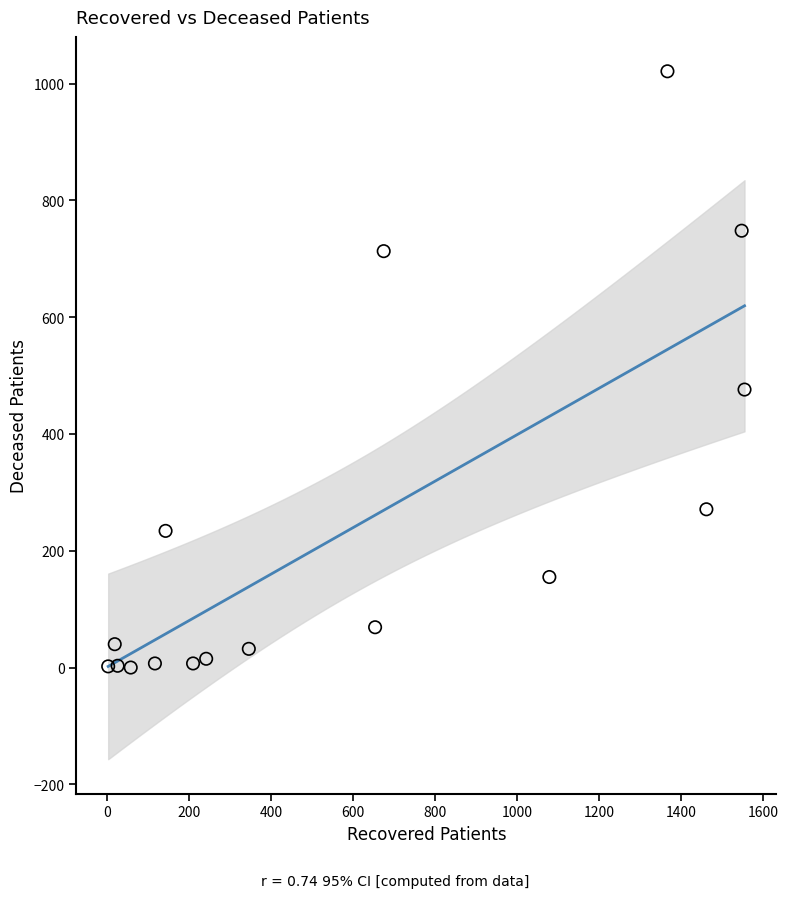

What is the range of Y values (max minus min)?

1021